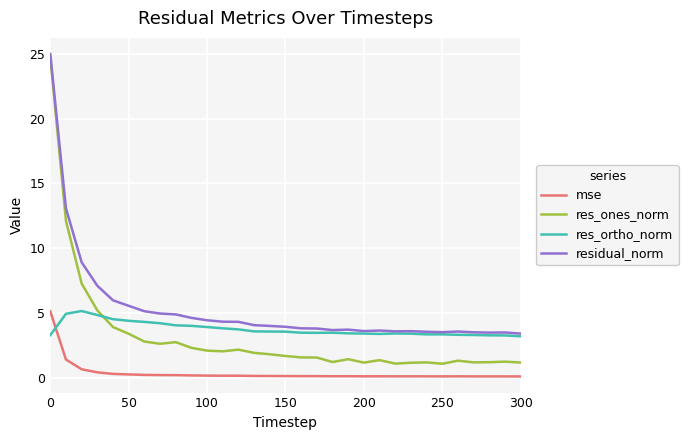

Which series has the largest total across all categories?

residual_norm